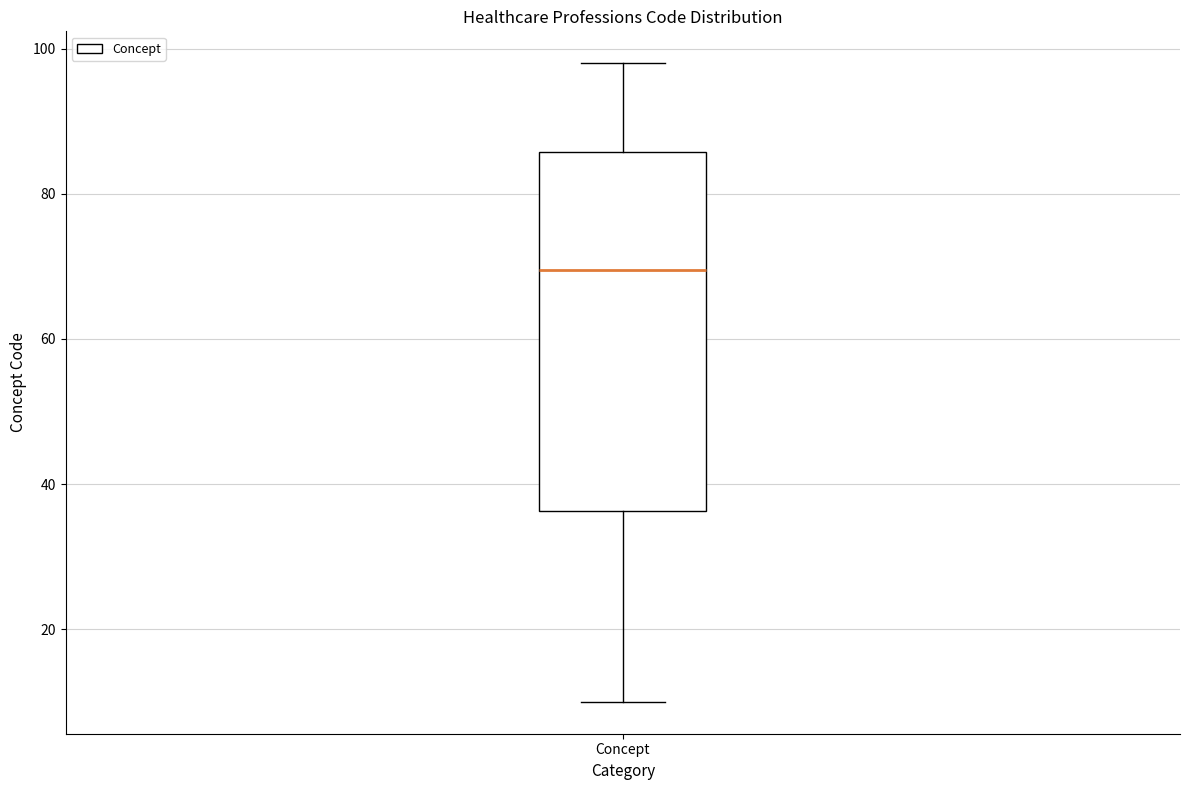

Transcribe this box plot: give where the median line is, the range the box spans, and where the two whiskers end, as read against the y-axis. The values are not printed on the chart, so give them approximately, as read against the axis.

median 70, box 36 to 86, whiskers 10 to 98